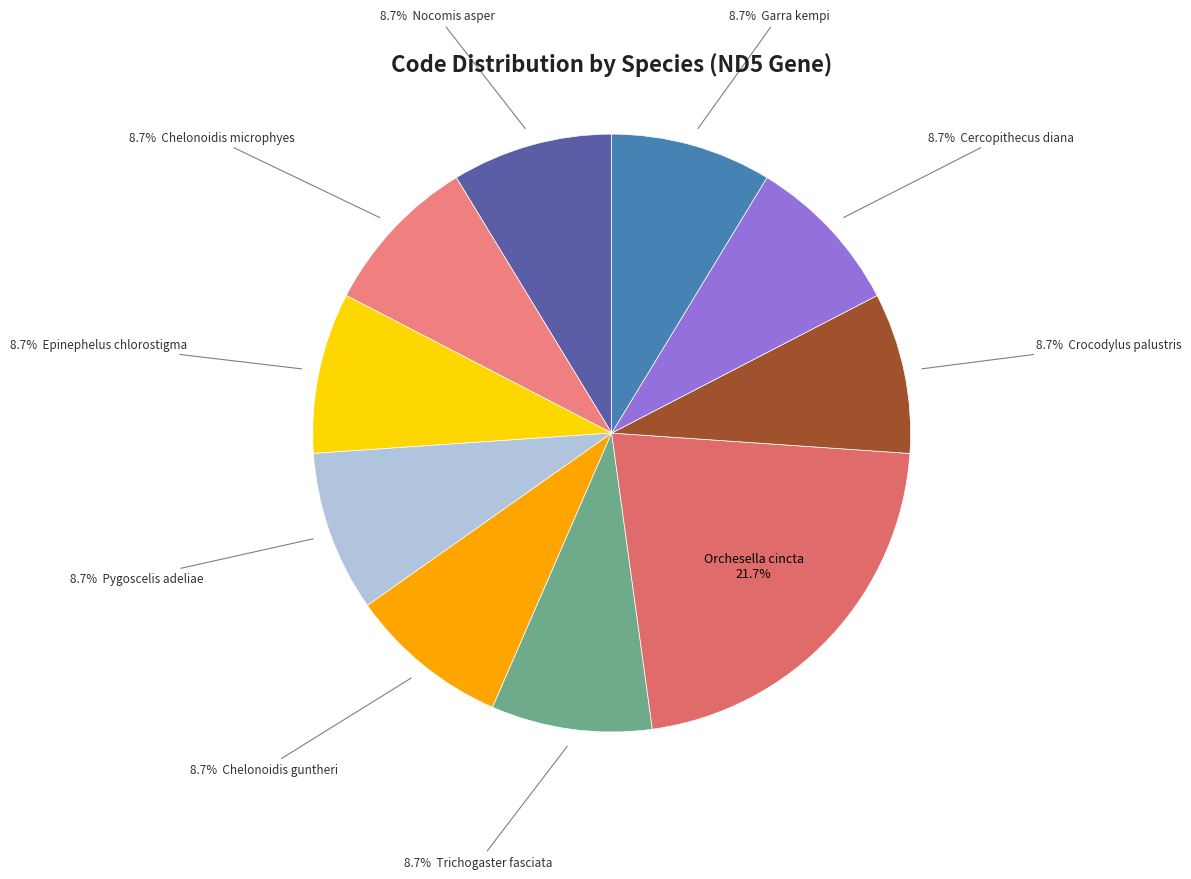

Count the number of slices in the pie.

10